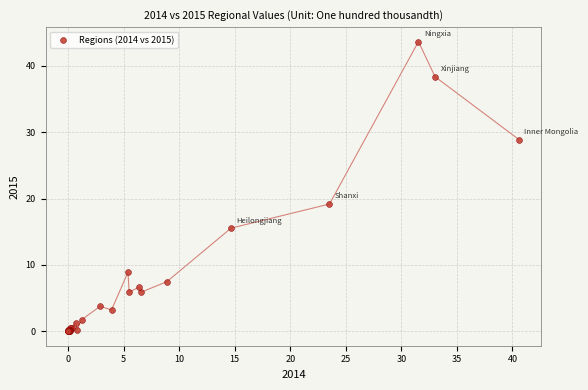

What Y value in the scatter plot is closest to 21?

19.2